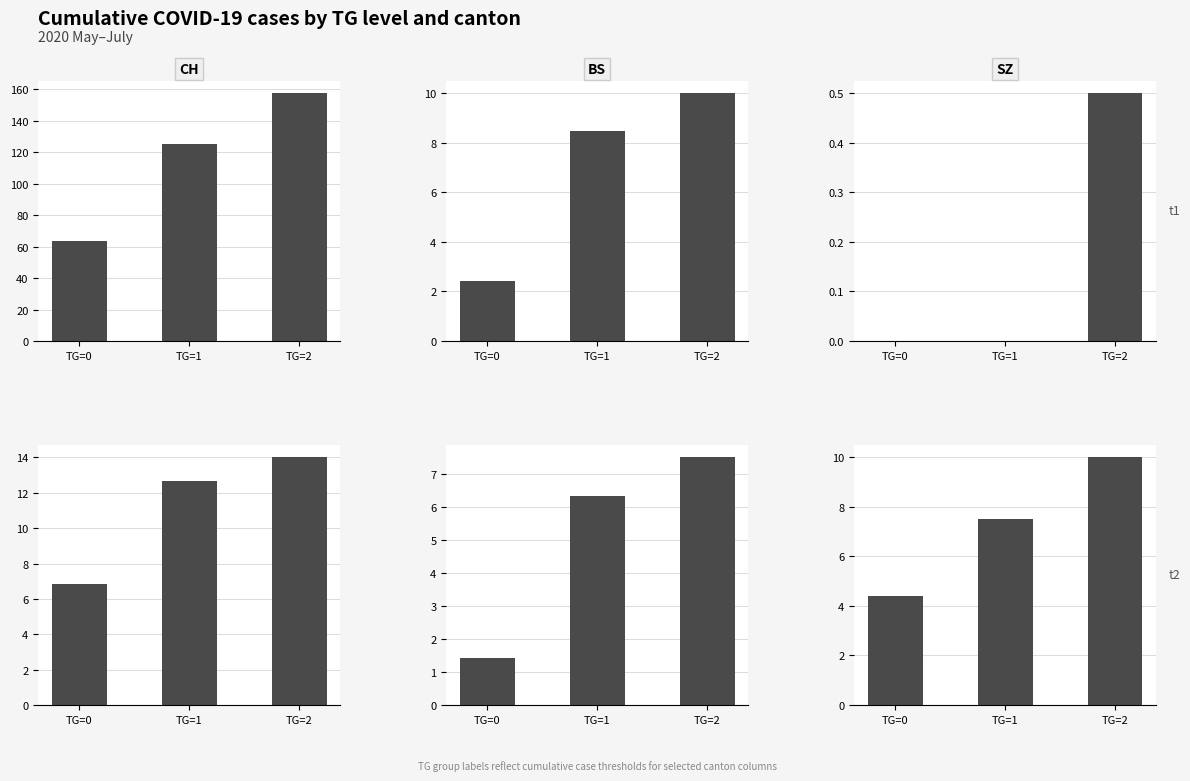

Reading left to right, what are all the values shown in this chart?

CH: TG=0=63.5	TG=1=125.3	TG=2=157.5
BS: TG=0=2.4	TG=1=8.5	TG=2=10.0
SZ: TG=0=0.0	TG=1=0.0	TG=2=0.5
TI: TG=0=6.8	TG=1=12.7	TG=2=14.0
BL: TG=0=1.4	TG=1=6.3	TG=2=7.5
VS: TG=0=4.4	TG=1=7.5	TG=2=10.0